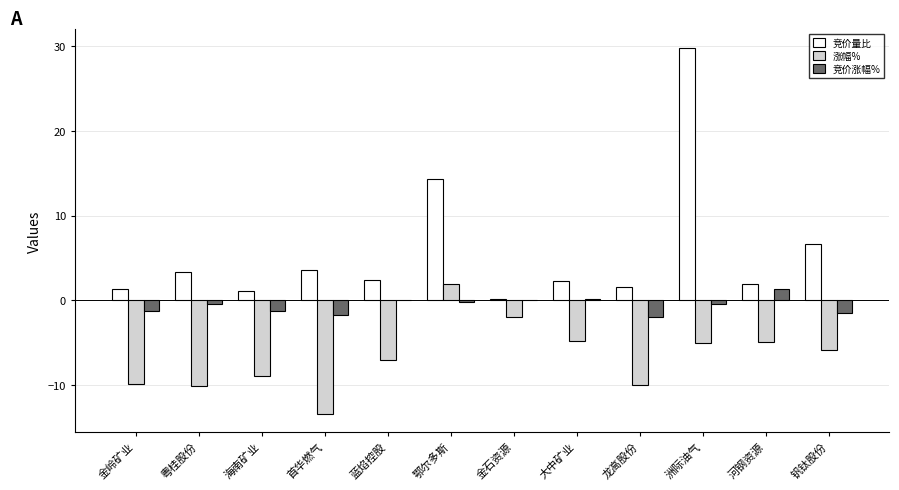

Where is 竞价量比 nearest to the value 15?

鄂尔多斯